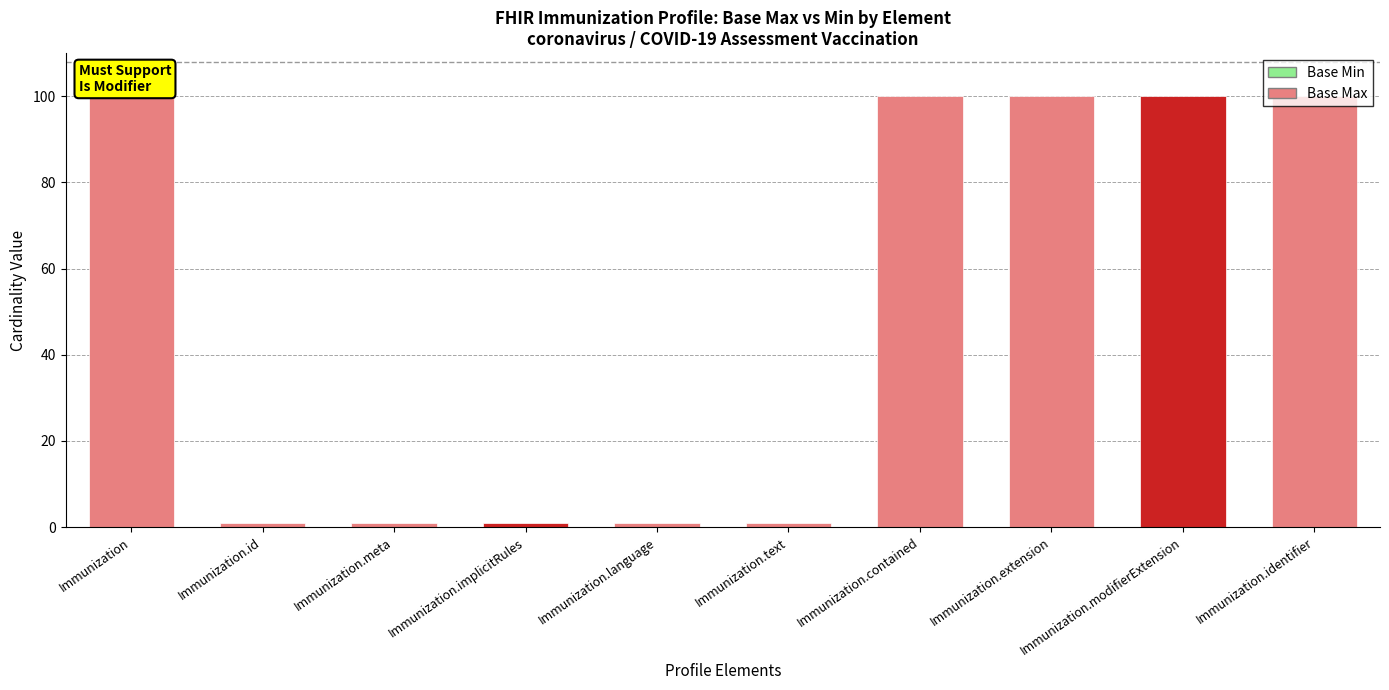

The chart shows a value of 100 at Immunization.identifier. True or false?

True